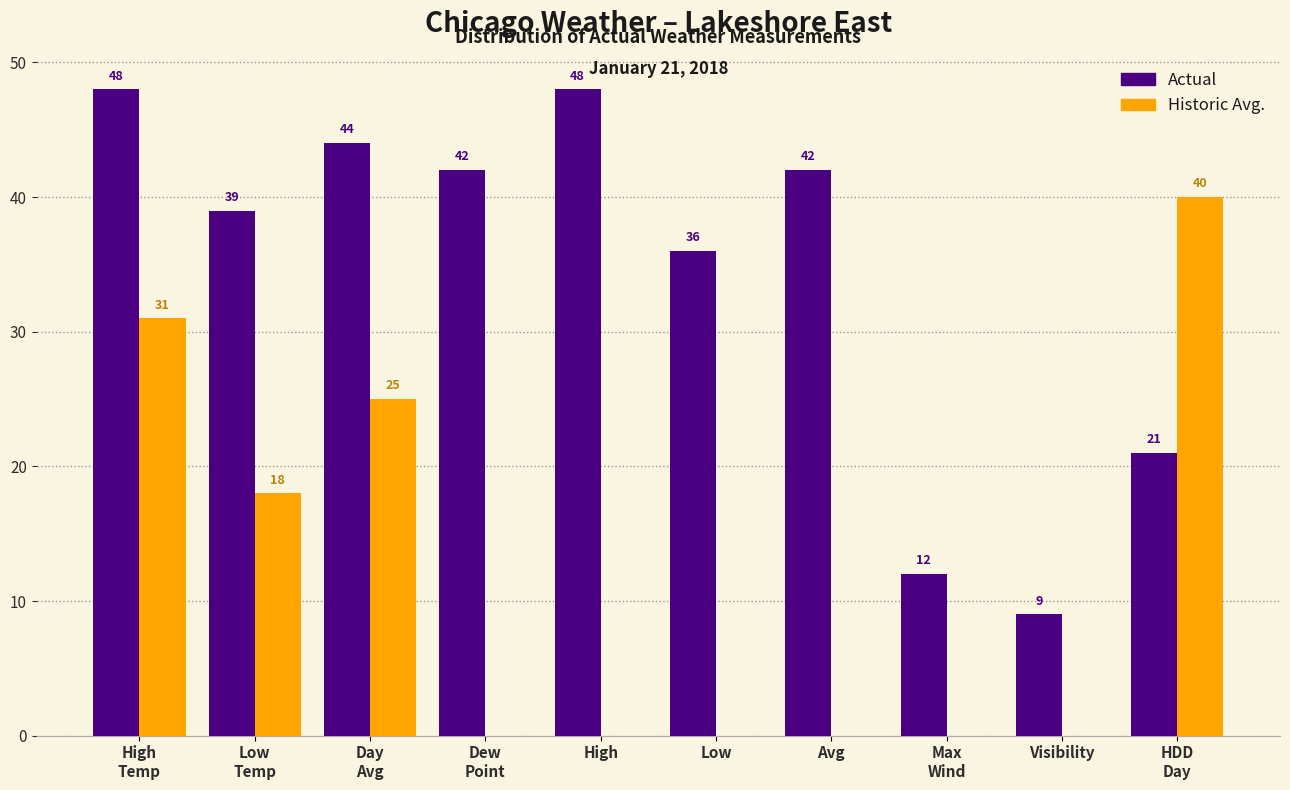

What is the sum of all Actual values?

341